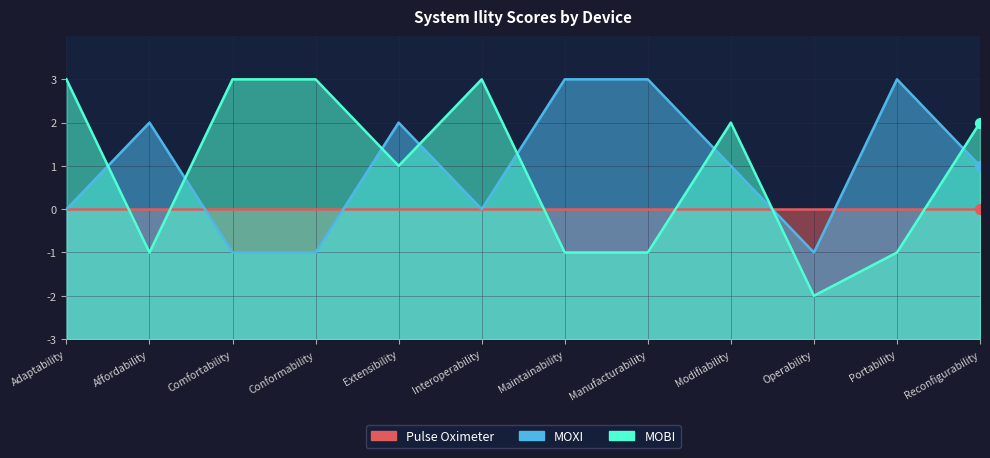

At which category is the sum across all series the highest?

Adaptability